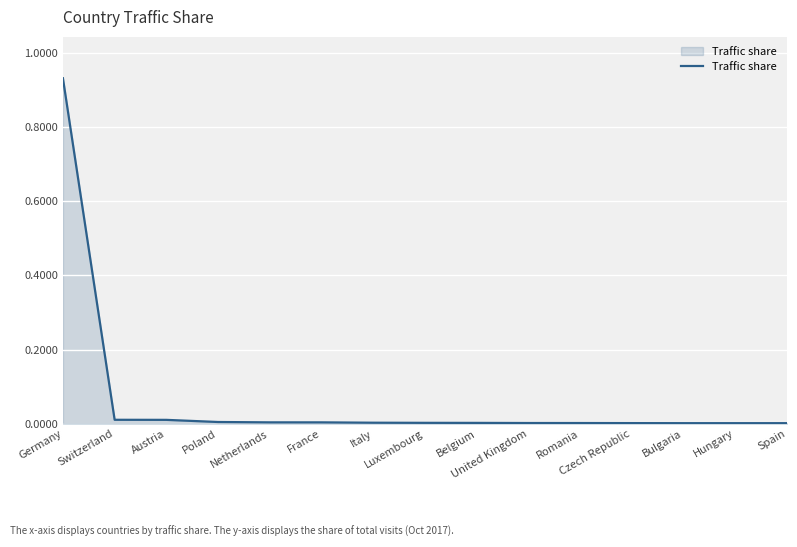

How many lines are shown in the chart?

1